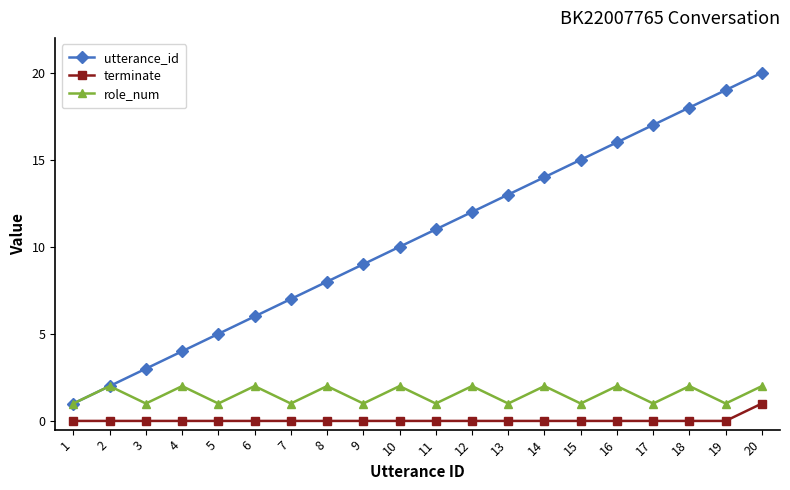

Count the number of categories in the chart.

20